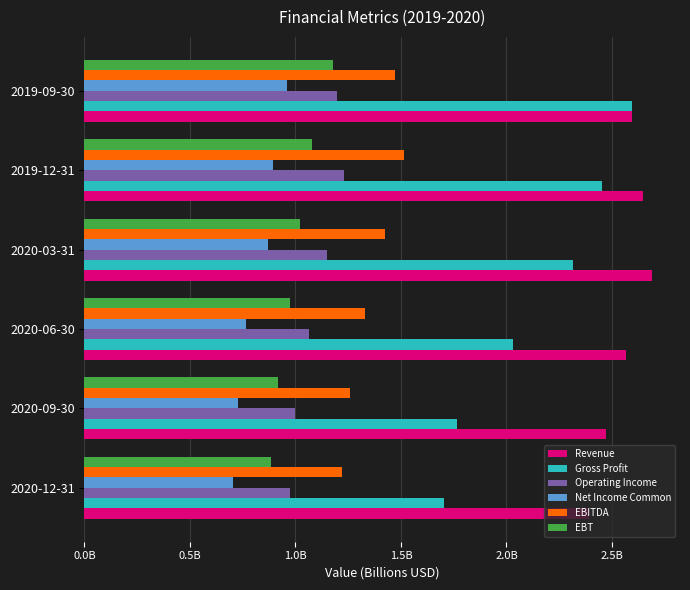

What position from the right is 2019-09-30?

1